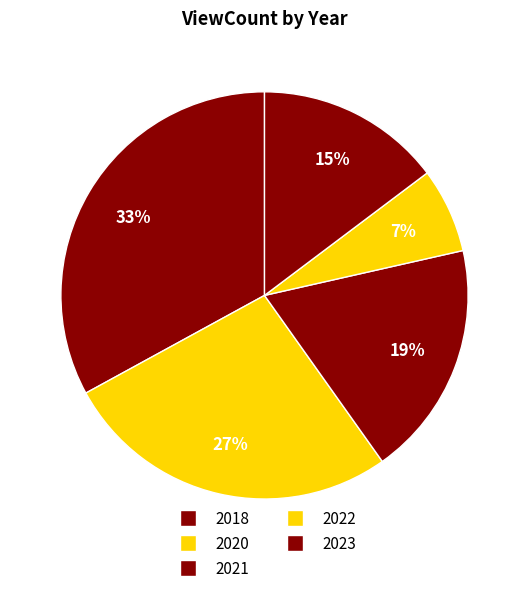

Count the number of slices in the pie.

5